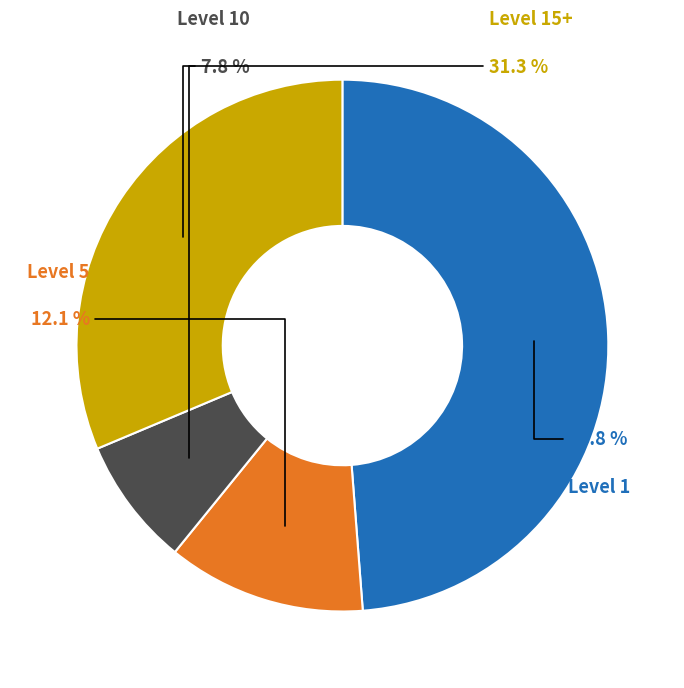

Is there a majority slice in this chart?

No